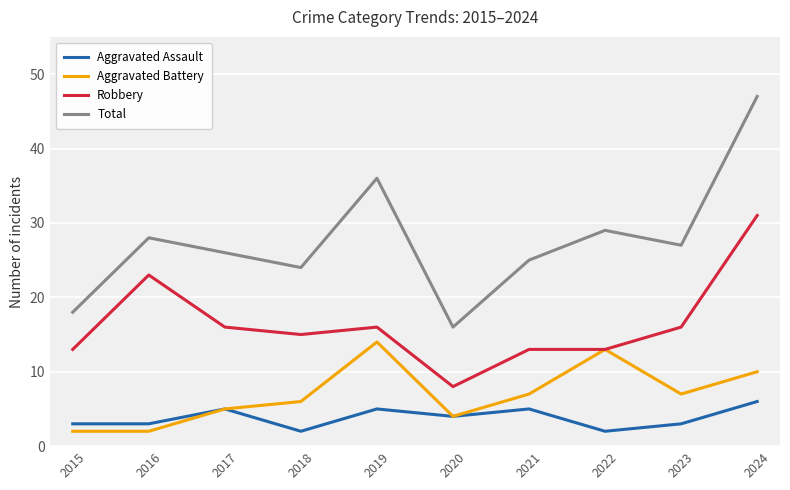

Is this an area chart (filled region under the line)?

No